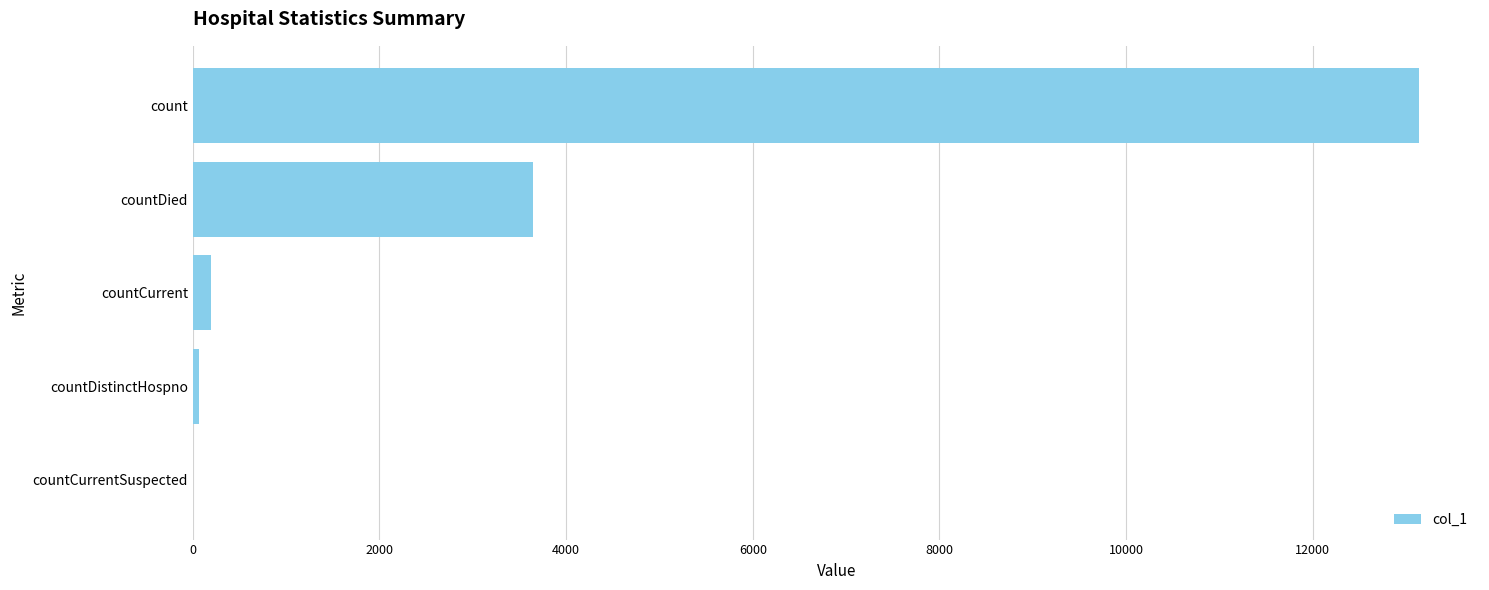

What is the greatest value displayed?

13135